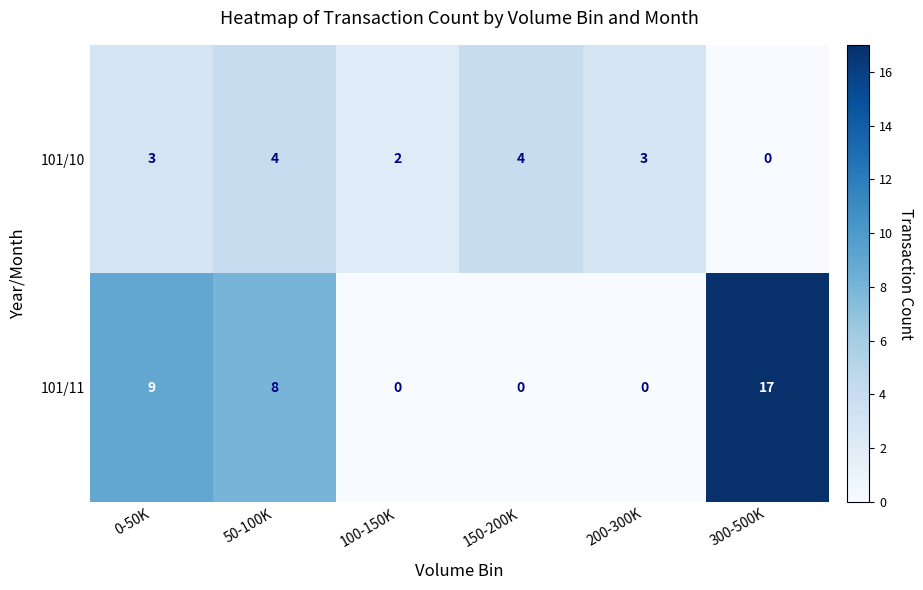

List the series in order of their overall mean, highest first.

101/11, 101/10